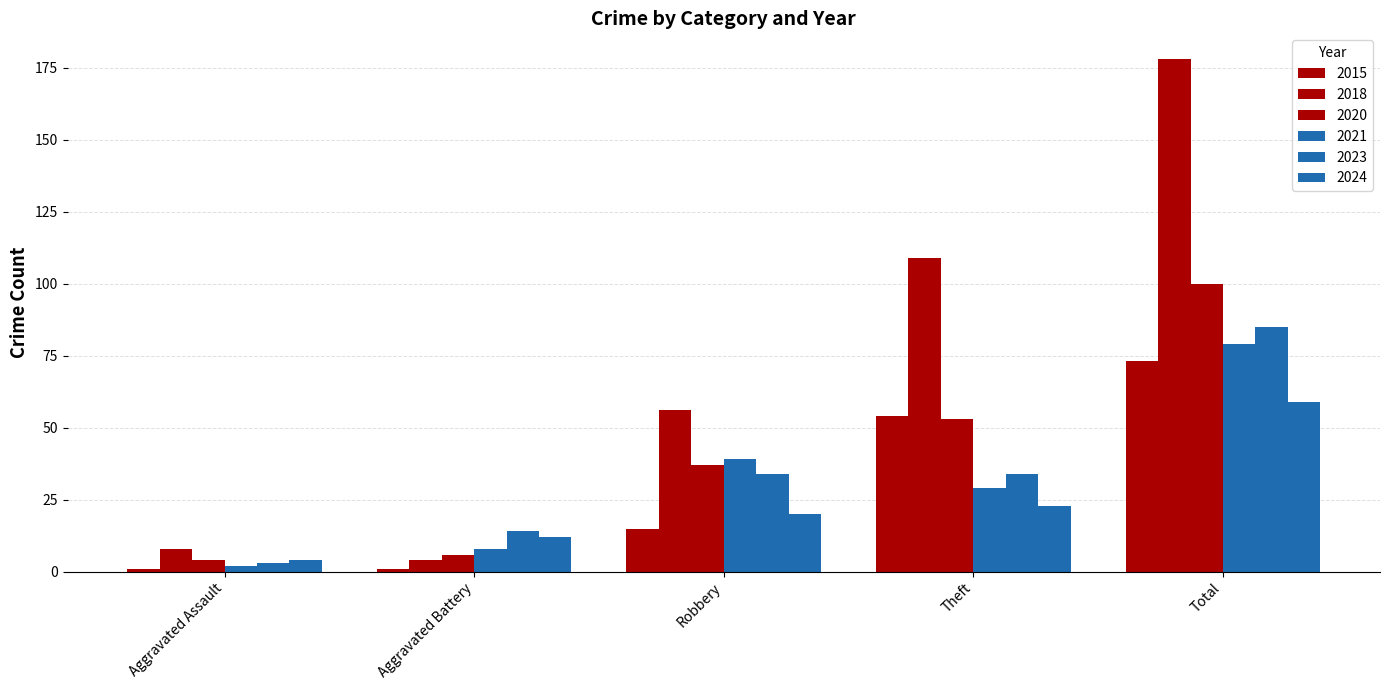

Where is 2023 nearest to the value 44?

Robbery